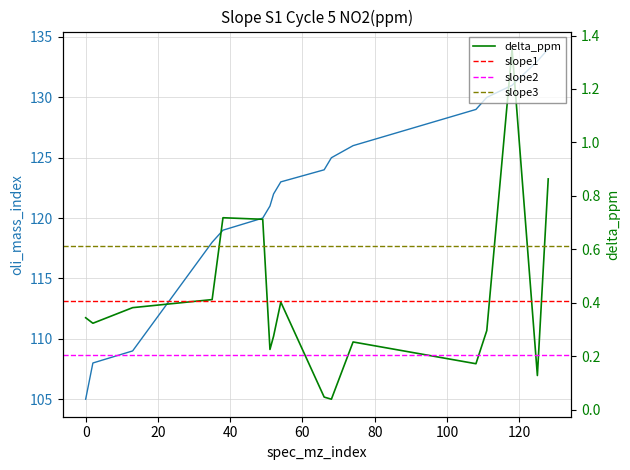

True or false: oli_mass_index and delta_ppm cross at least once.

False